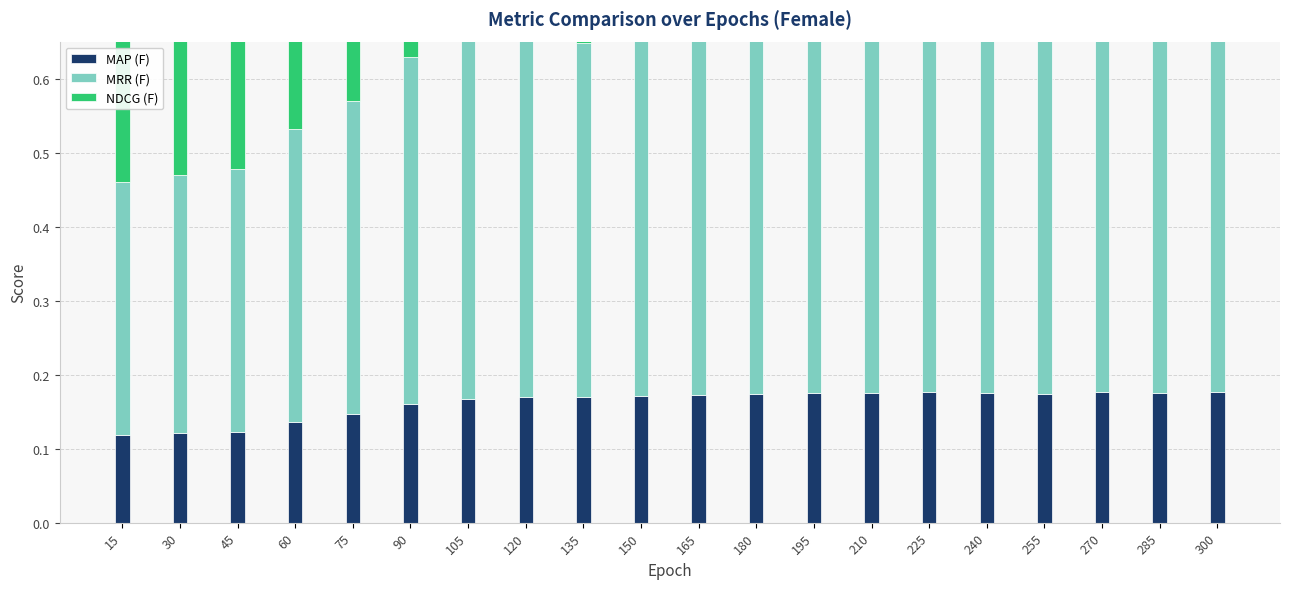

At 195, list the series in order from smallest to largest.

MAP (F), MRR (F), NDCG (F)